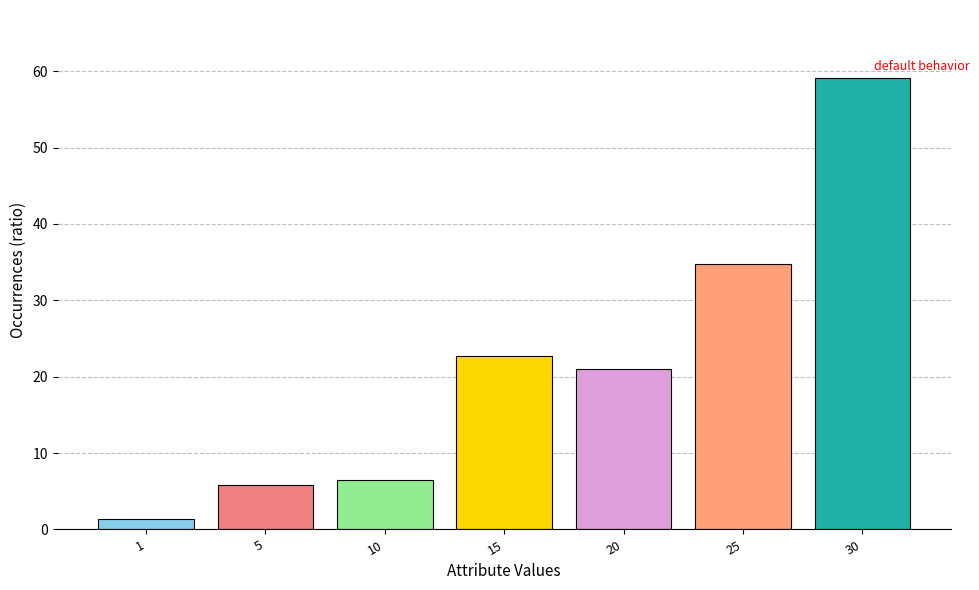

Between 5 and 1, which is larger?

5